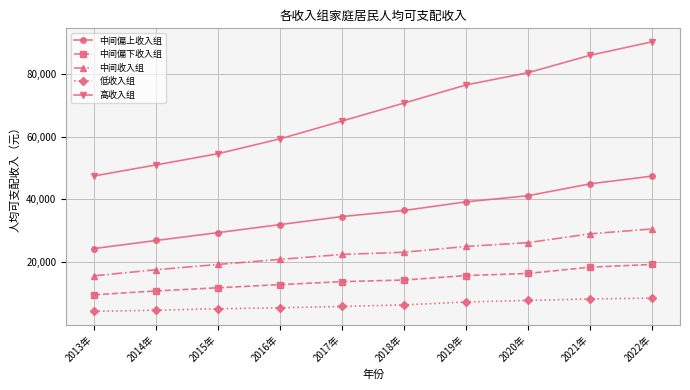

Does the chart have visible grid lines?

Yes